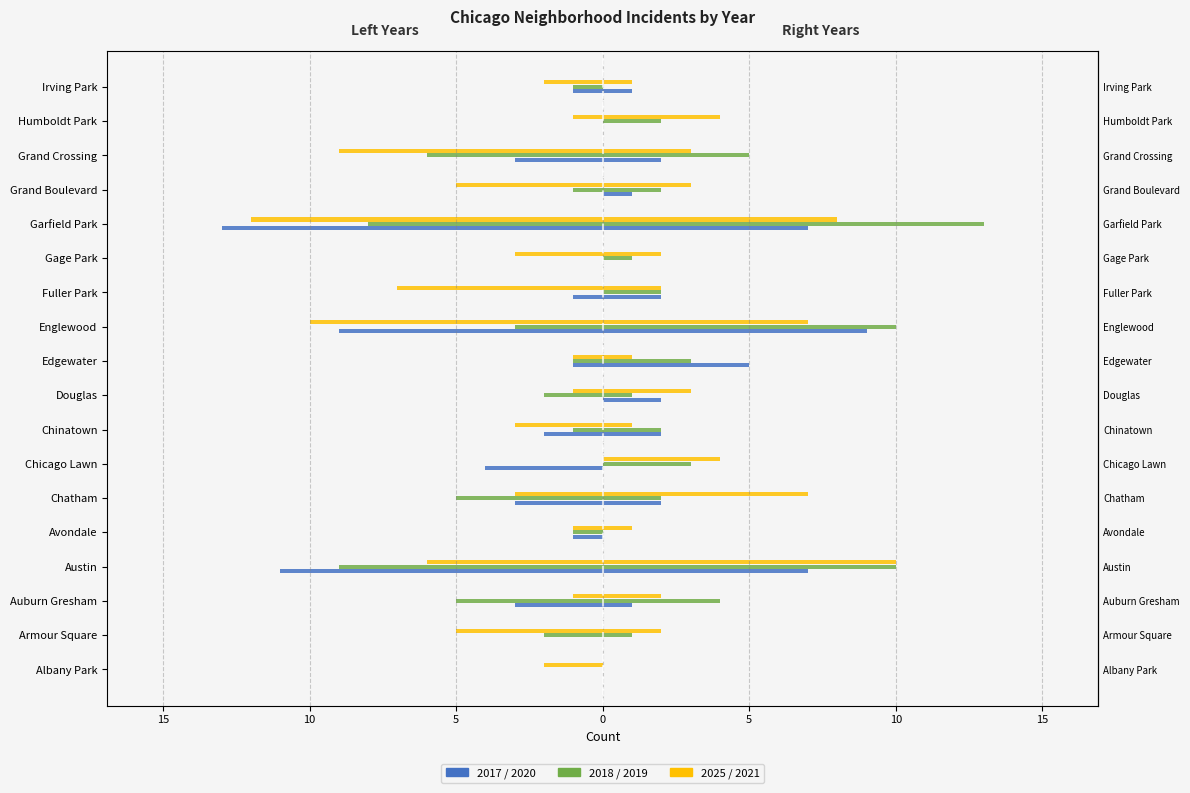

Which category has the lowest value in the 2021 series?

Albany Park